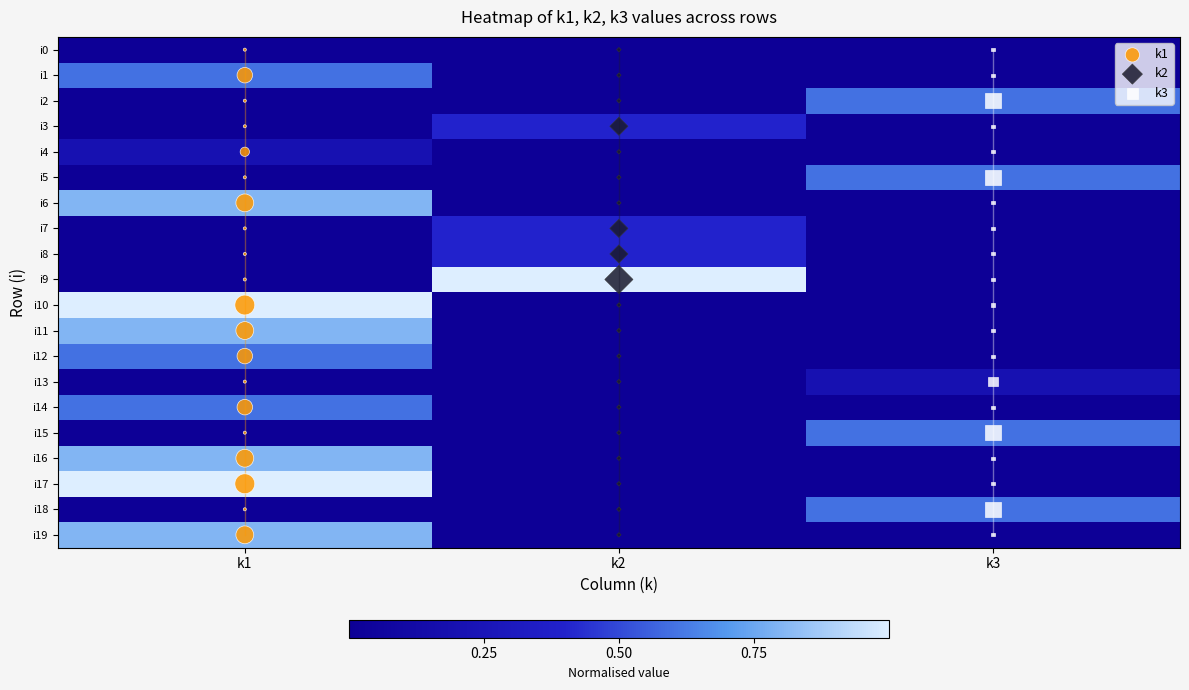

What is the difference between the maximum and minimum values in the i9 series?

1.0